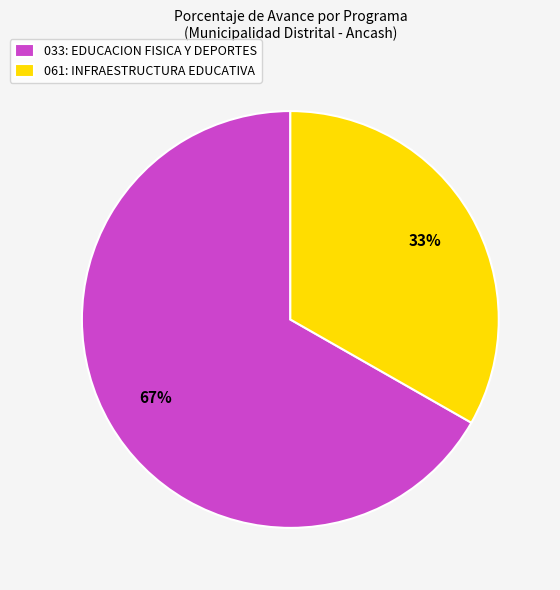

To the nearest percent, what is the difference between the 033: EDUCACION FISICA Y DEPORTES and 061: INFRAESTRUCTURA EDUCATIVA slice percentages?

34%